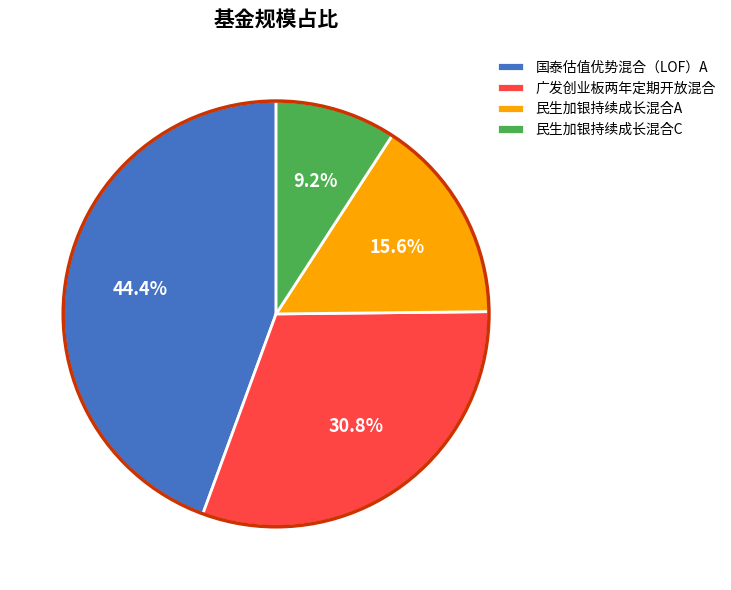

True or false: 国泰估值优势混合（LOF）A accounts for 44% of the total.

True